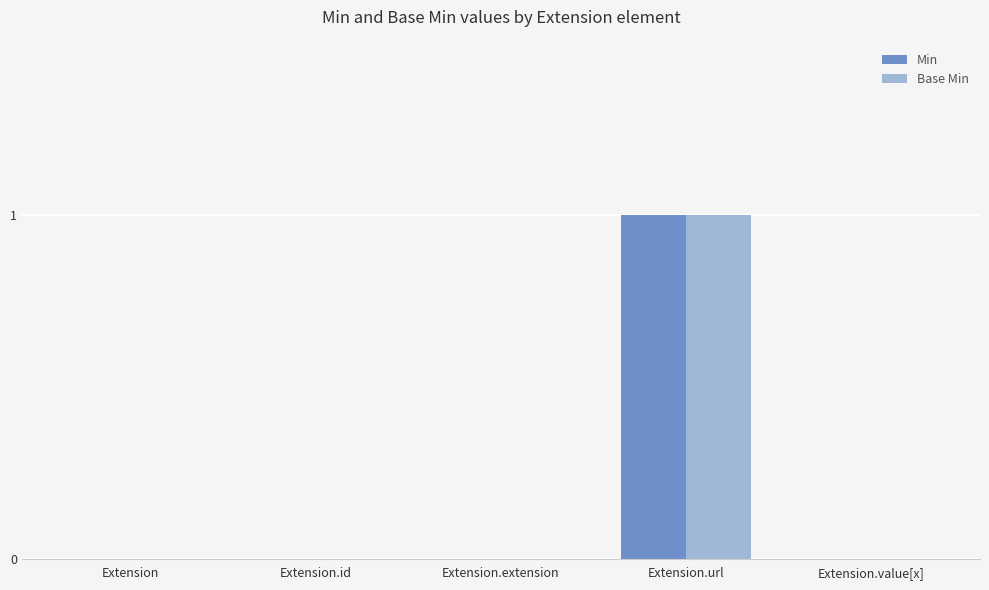

Is it true that Base Min equals -1 at Extension.value[x]?

False